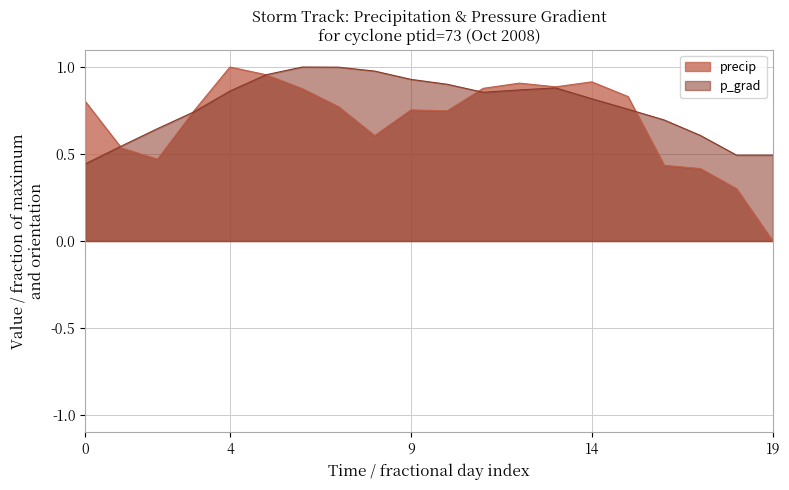

What value does the p_grad series have at 39723.625?

1.0